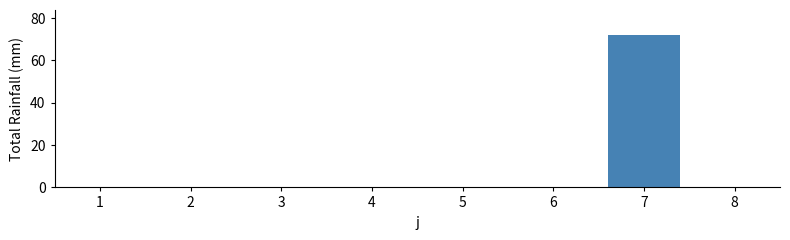

Reading right to left, transcribe all the data shown in this chart.

8=0	7=72	6=0	5=0	4=0	3=0	2=0	1=0